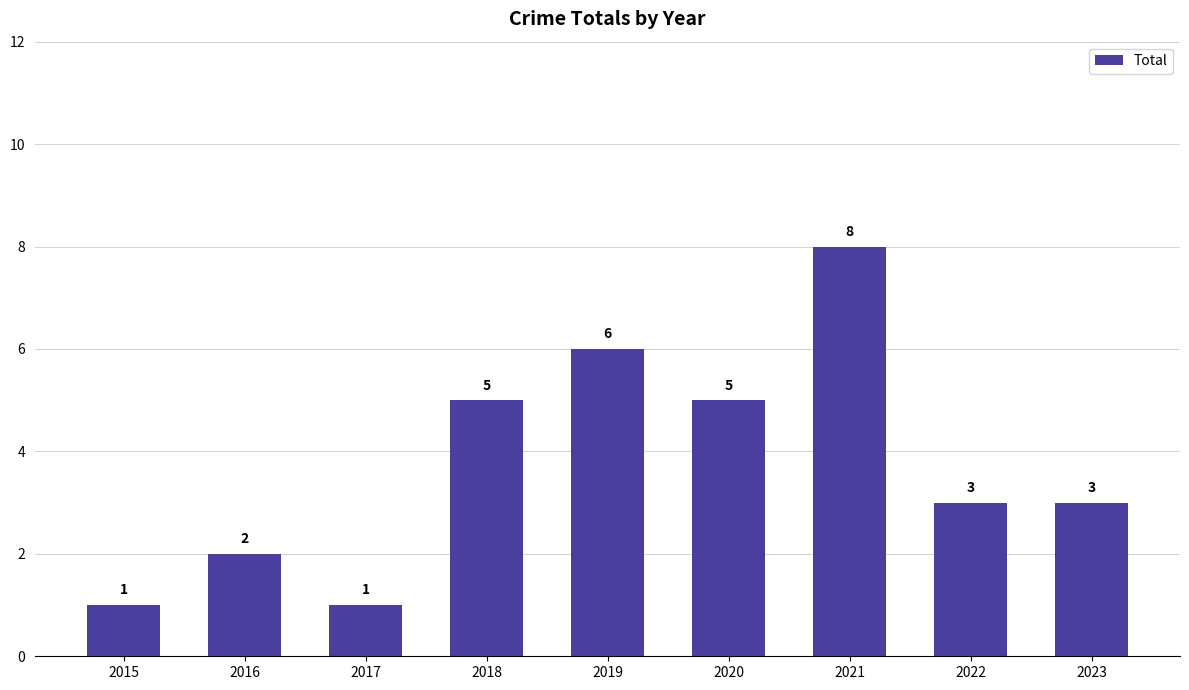

Reading right to left, what are all the values shown in this chart?

3	3	8	5	6	5	1	2	1